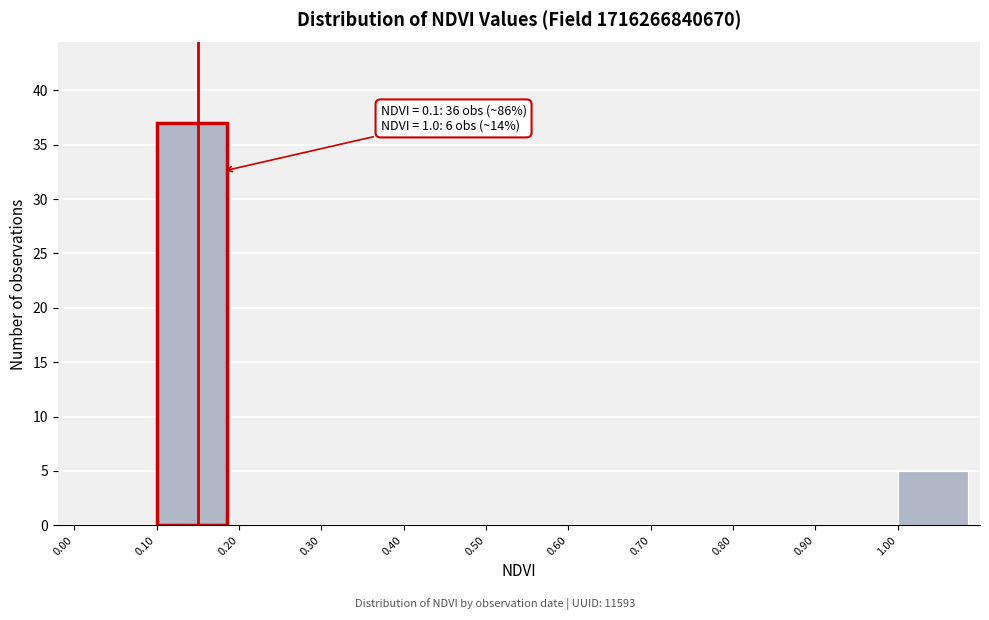

Over which range of the x-axis is the bar tallest?

0.1 to 0.2